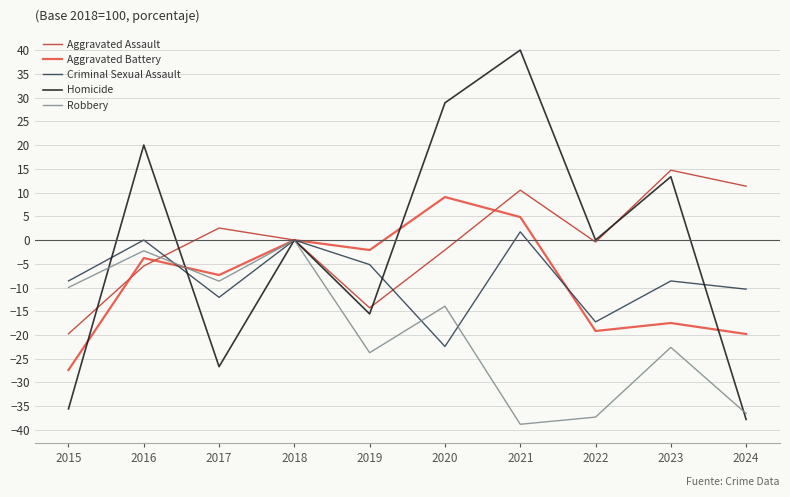

What is the difference between the highest and lowest values at 2017?

29.2